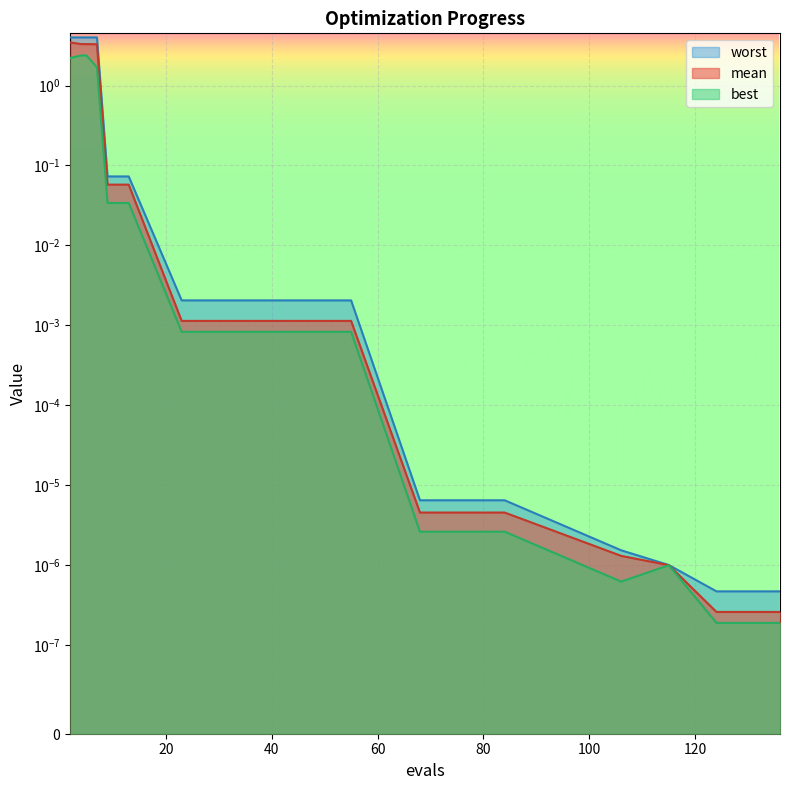

Is the value of best at 124 greater than the value of mean at 2?

No